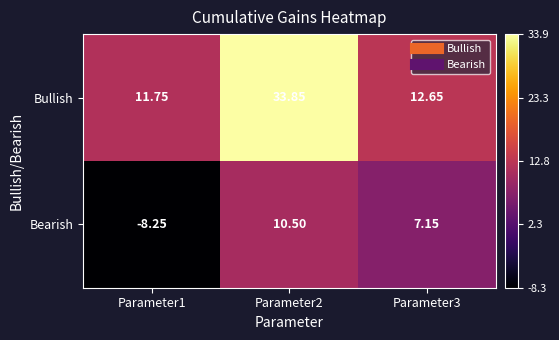

Which series has the largest total across all categories?

Bullish